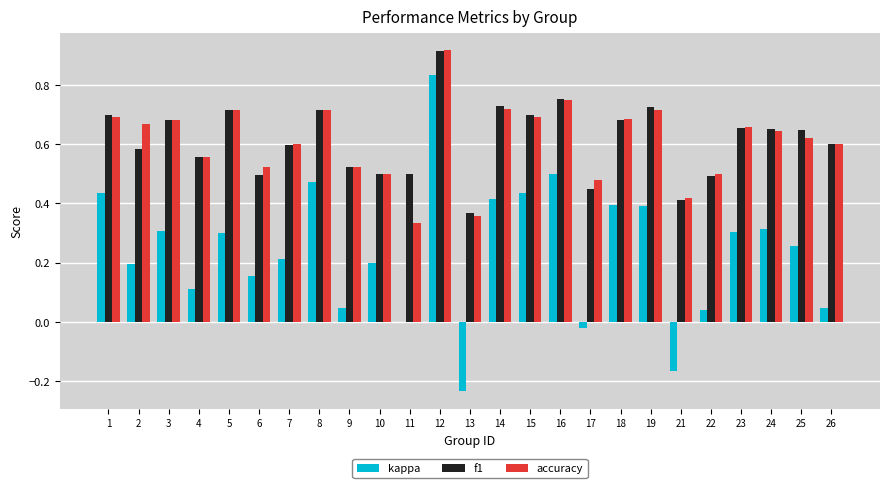

Is the value of f1 at 17 greater than the value of kappa at 2?

Yes